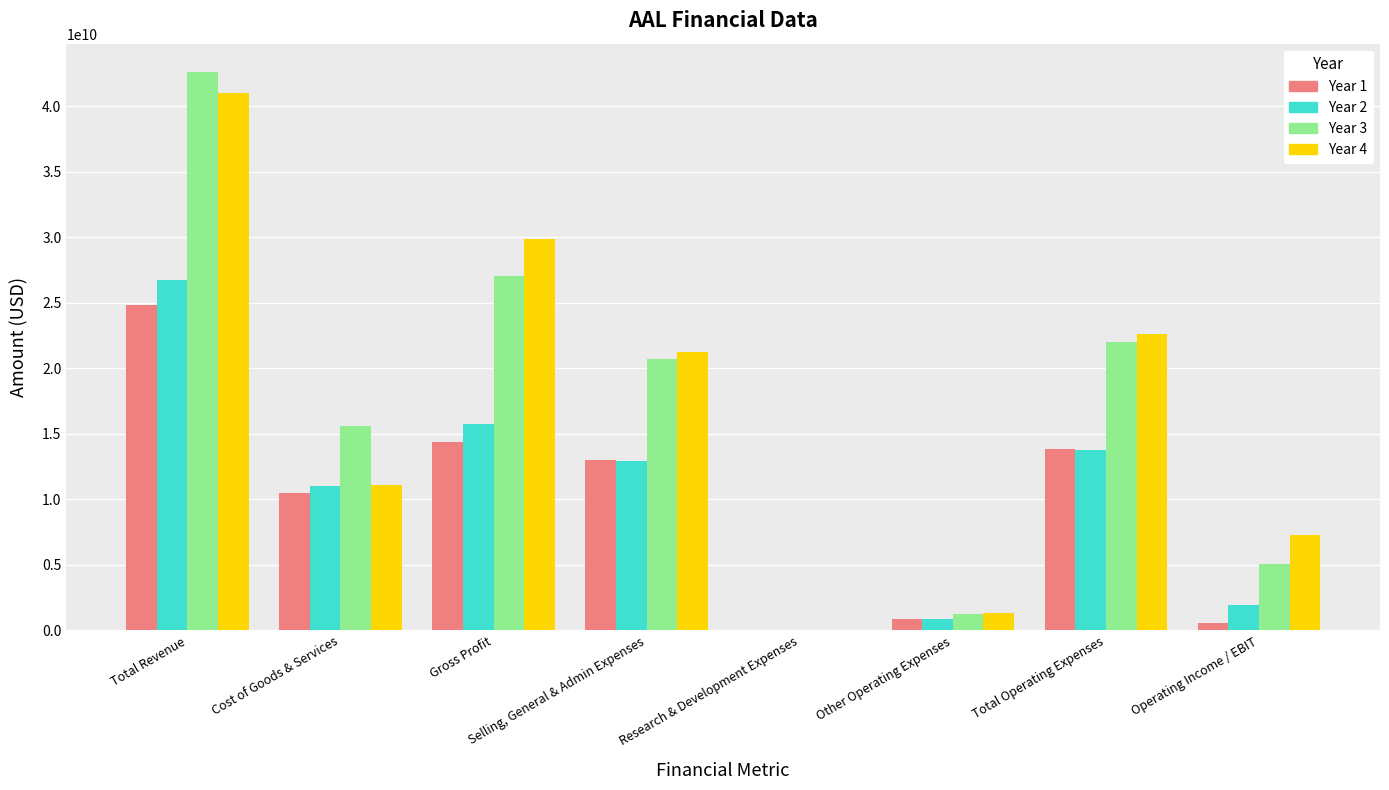

What is the total value across all series at Cost of Goods & Services?

48234000000